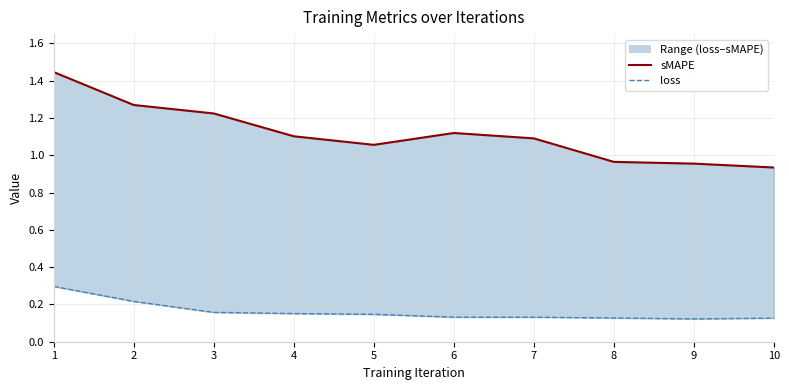

At 1, list the series in order from smallest to largest.

loss, sMAPE